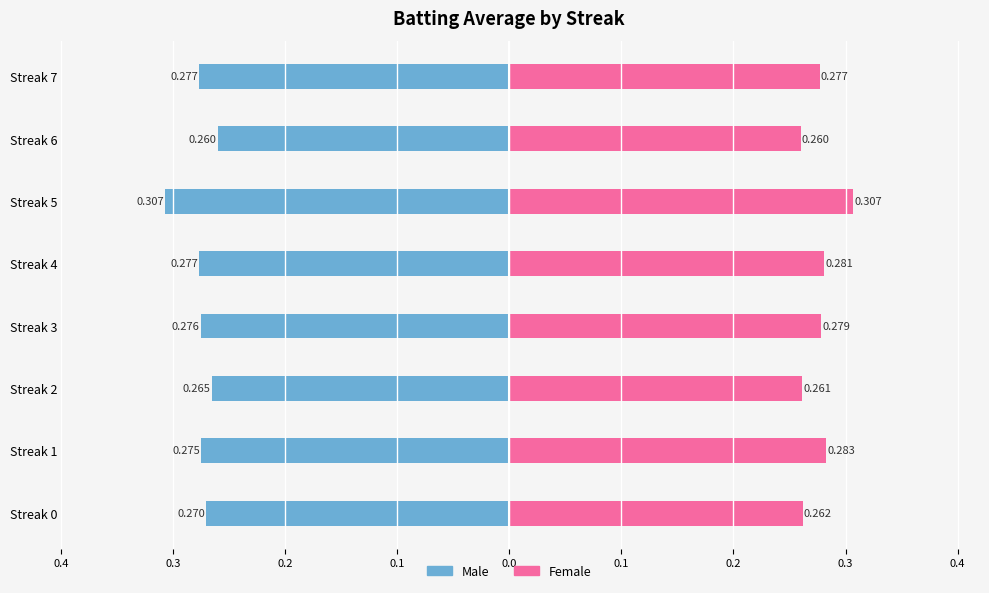

Which series changed the most between Streak 1 and Streak 5?

Male